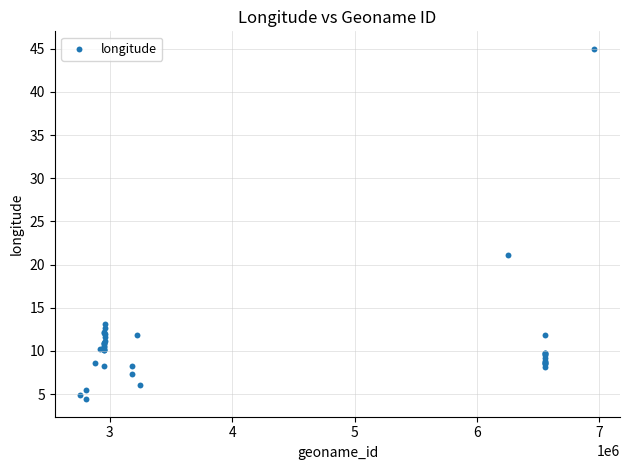

What Y value in the scatter plot is closest to 24?

21.1